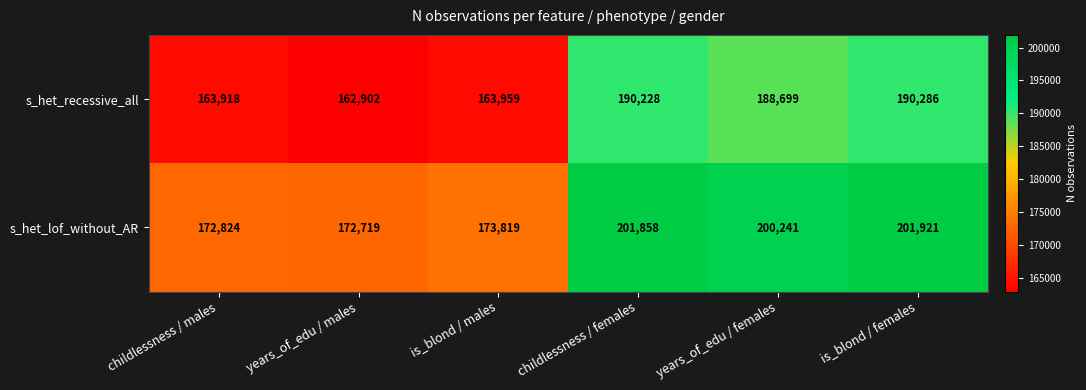

What is the difference between the s_het_recessive_all values at is_blond / females and childlessness / females?

58